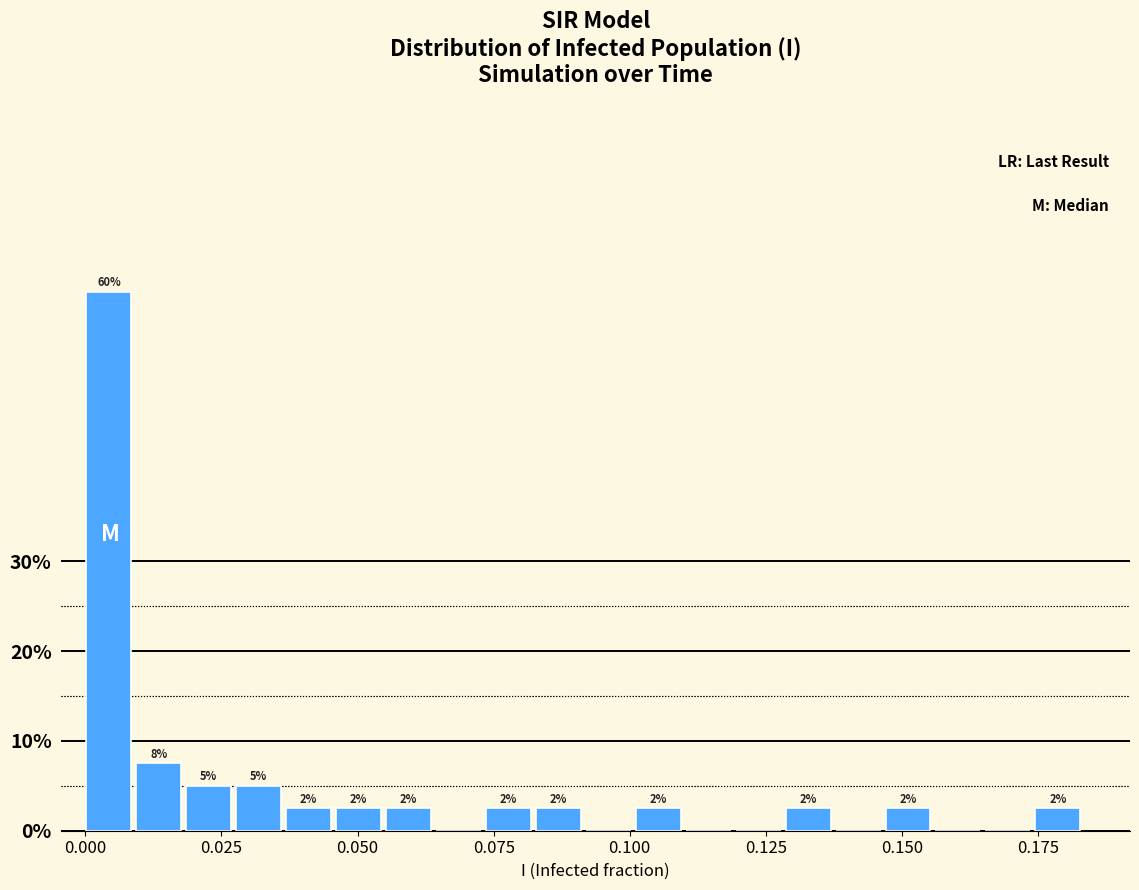

Read against the x-axis, roughly where is the centre of the tallest bar?

0.005